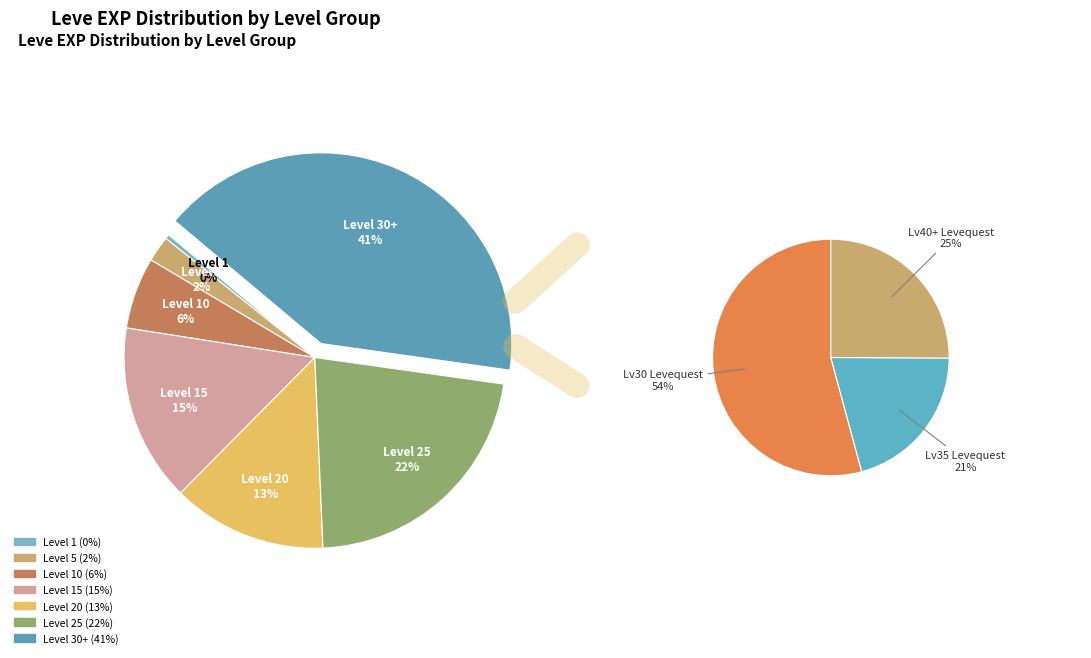

What is the change in value from Level 15 to Level 20?

-3190